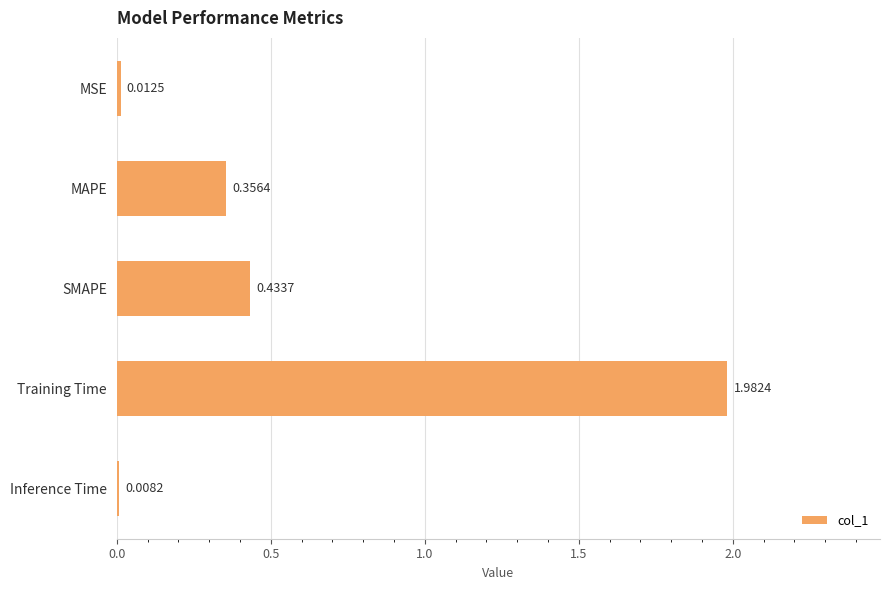

What is the label of the 1st bar from the top?

MSE